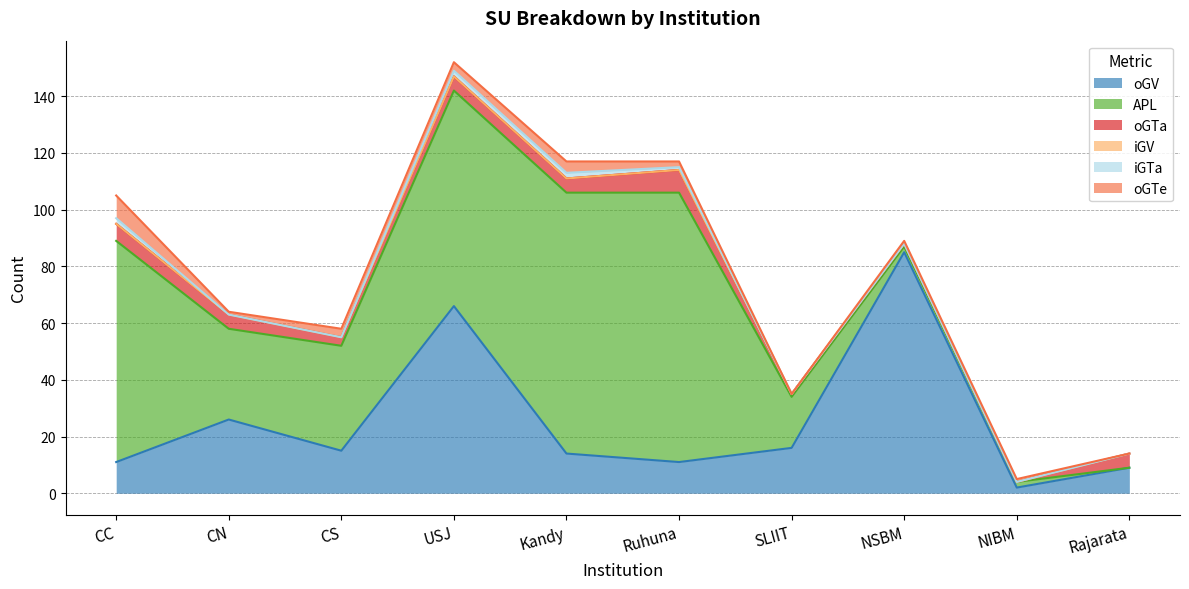

At how many categories does at least one series exceed 20?

7